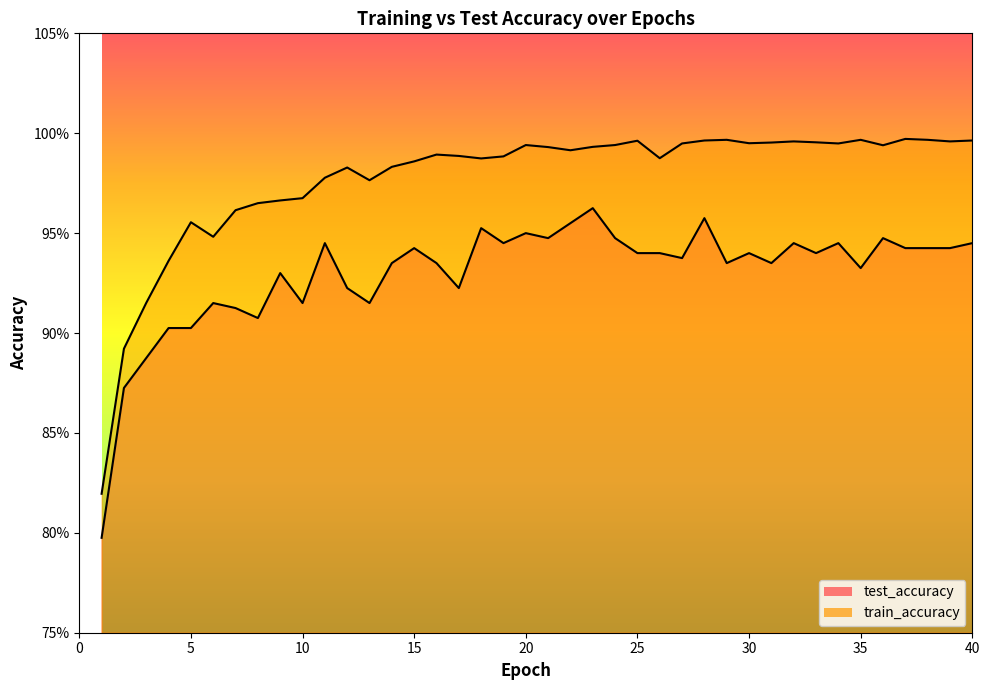

What is the value of the train_accuracy point at the 20th from the left?

1.0